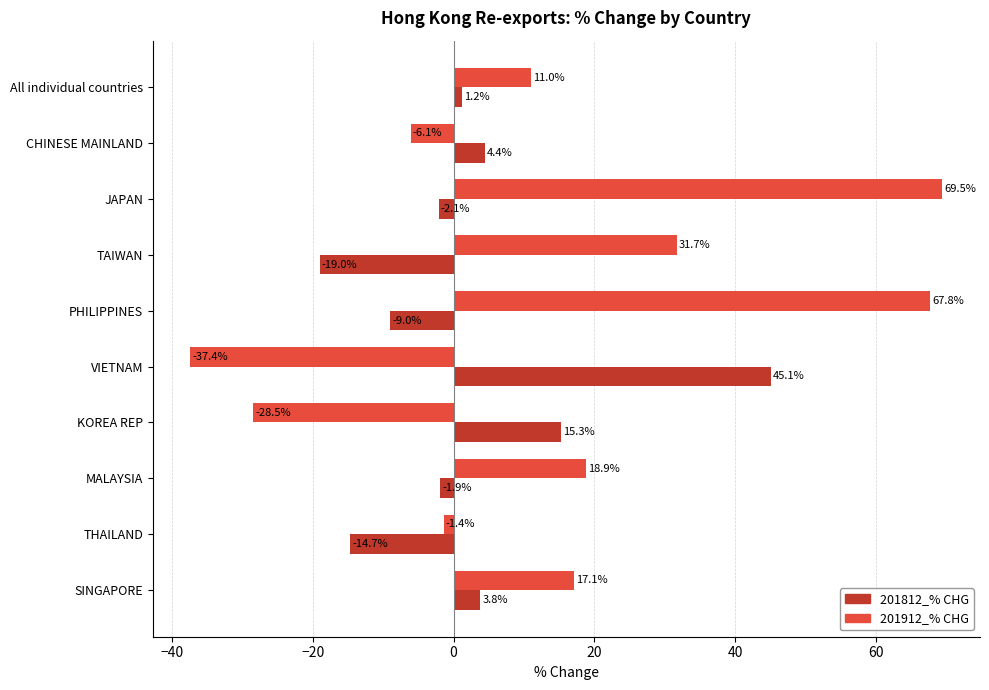

How many negative values does the 201912_% CHG series have?

4